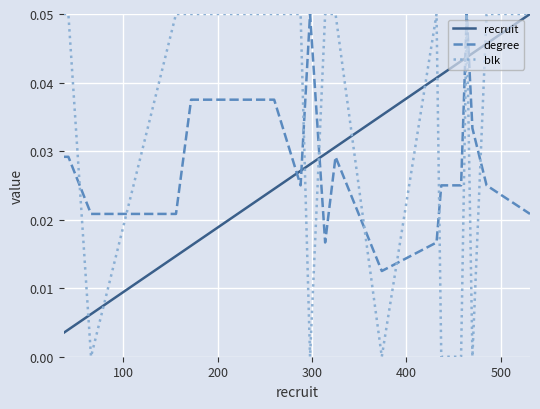

Which series has the widest spread of values?

blk